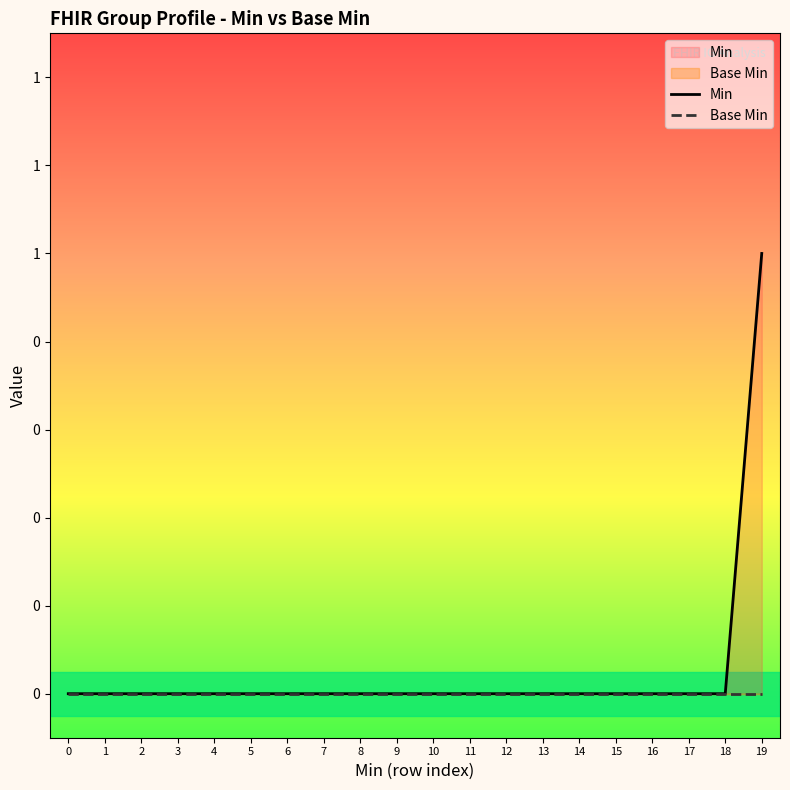

True or false: Base Min and Min cross at least once.

False